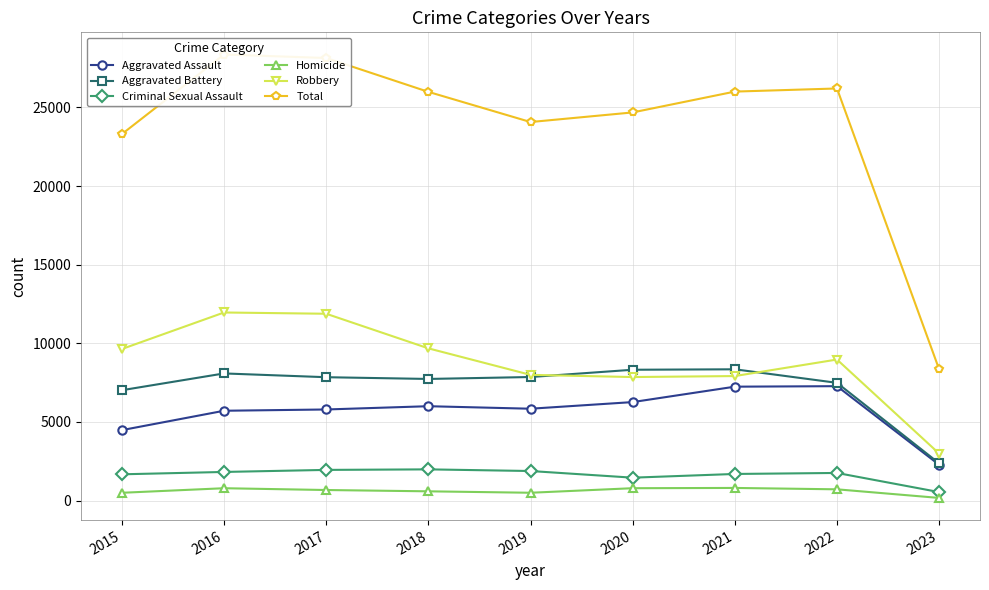

Reading right to left, transcribe all the data shown in this chart.

Aggravated Assault: 2023=2276	2022=7275	2021=7243	2020=6263	2019=5841	2018=6001	2017=5793	2016=5712	2015=4480
Aggravated Battery: 2023=2369	2022=7487	2021=8348	2020=8319	2019=7857	2018=7734	2017=7845	2016=8085	2015=7018
Criminal Sexual Assault: 2023=540	2022=1757	2021=1693	2020=1457	2019=1880	2018=1985	2017=1951	2016=1821	2015=1671
Homicide: 2023=169	2022=716	2021=804	2020=787	2019=498	2018=589	2017=672	2016=786	2015=496
Robbery: 2023=2990	2022=8969	2021=7918	2020=7855	2019=7994	2018=9680	2017=11880	2016=11960	2015=9638
Total: 2023=8344	2022=26204	2021=26006	2020=24681	2019=24070	2018=25989	2017=28141	2016=28364	2015=23303